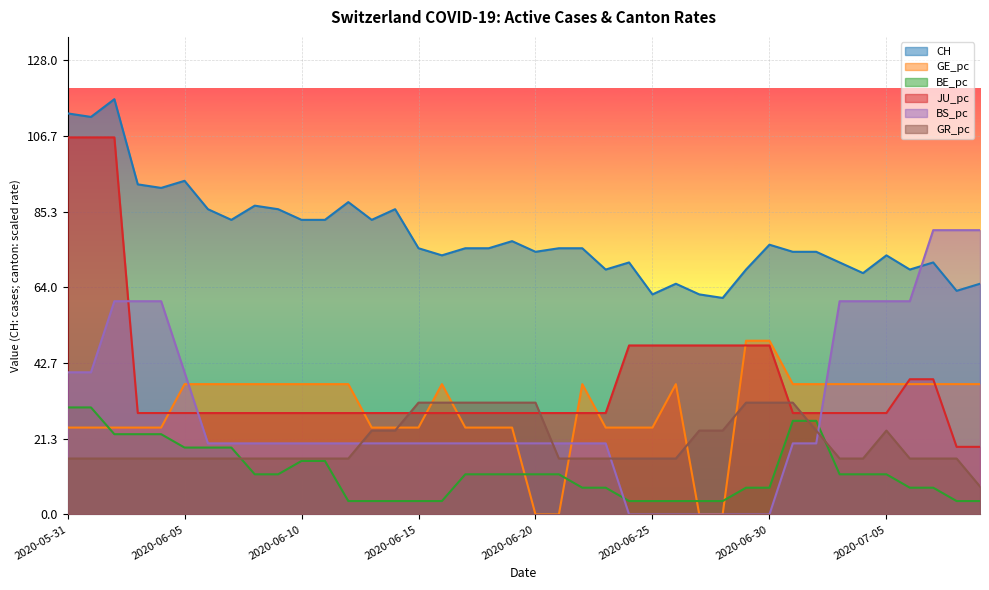

True or false: JU_pc has more than 1 points higher than both neighbors.

False